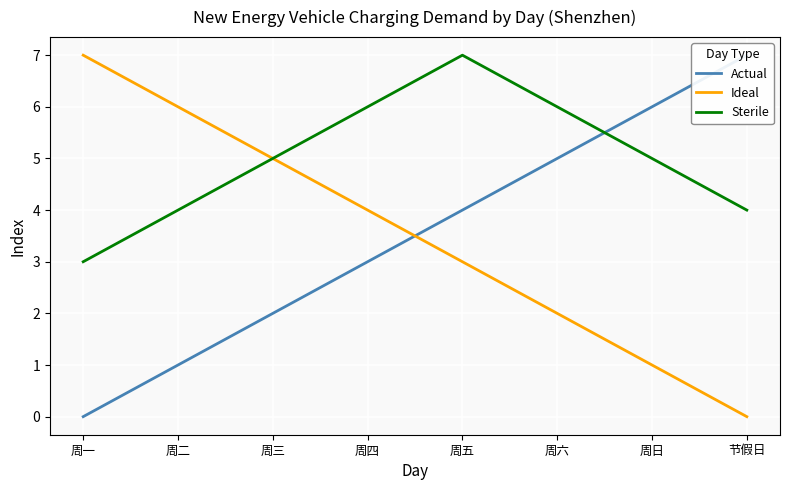

Reading right to left, extract all data points from this chart.

Actual: 7	6	5	4	3	2	1	0
Ideal: 0	1	2	3	4	5	6	7
Sterile: 4	5	6	7	6	5	4	3